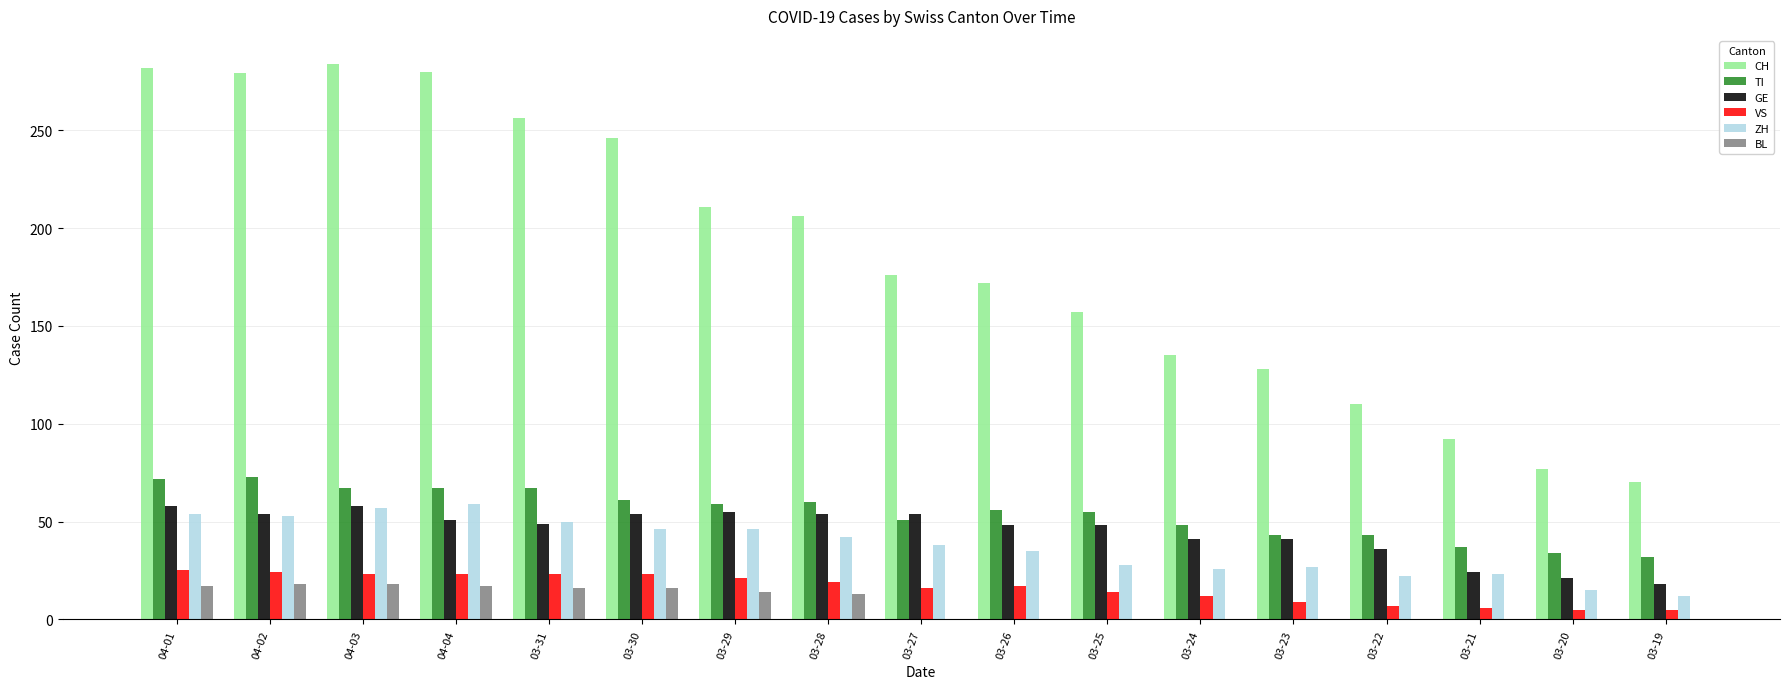

Which series has the largest total across all categories?

CH